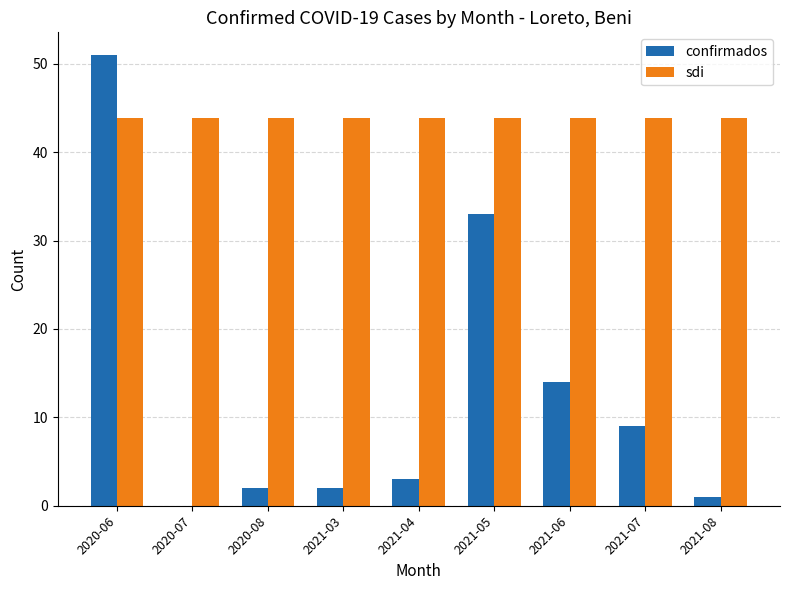

What is the difference between the confirmados values at 2021-05 and 2021-06?

19.0